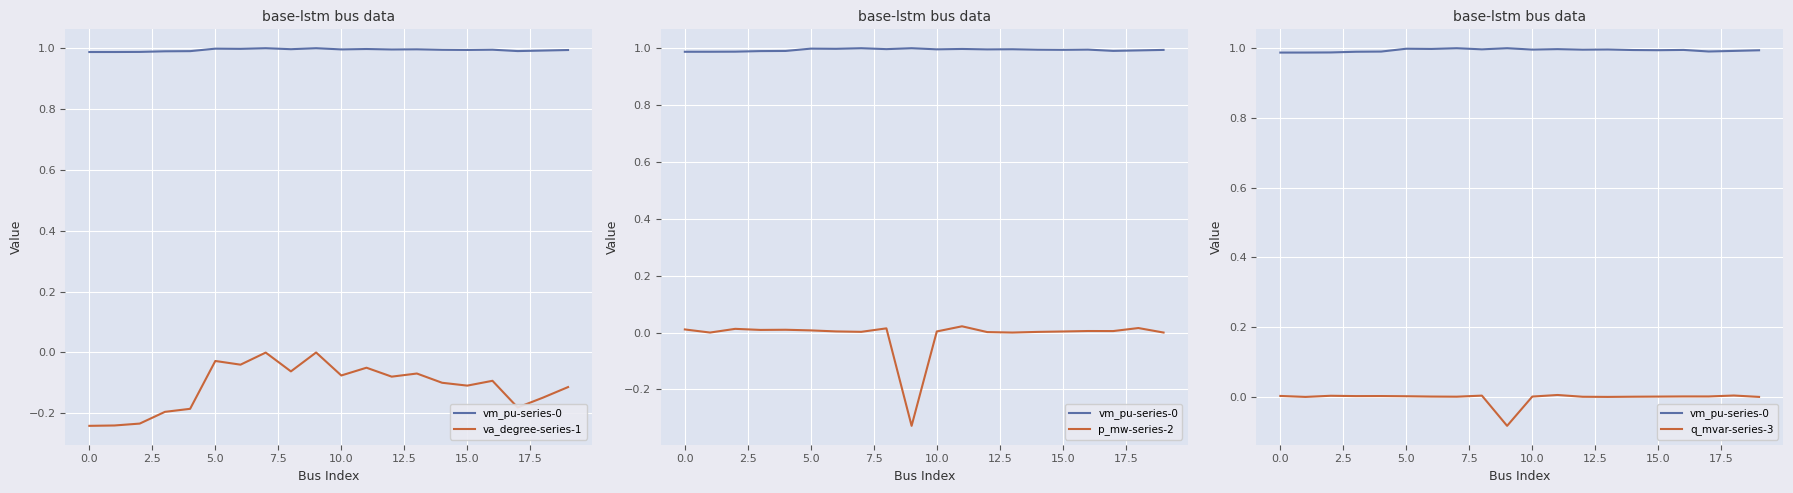

What are all the series names shown in the legend?

vm_pu-series-0, va_degree-series-1, p_mw-series-2, q_mvar-series-3